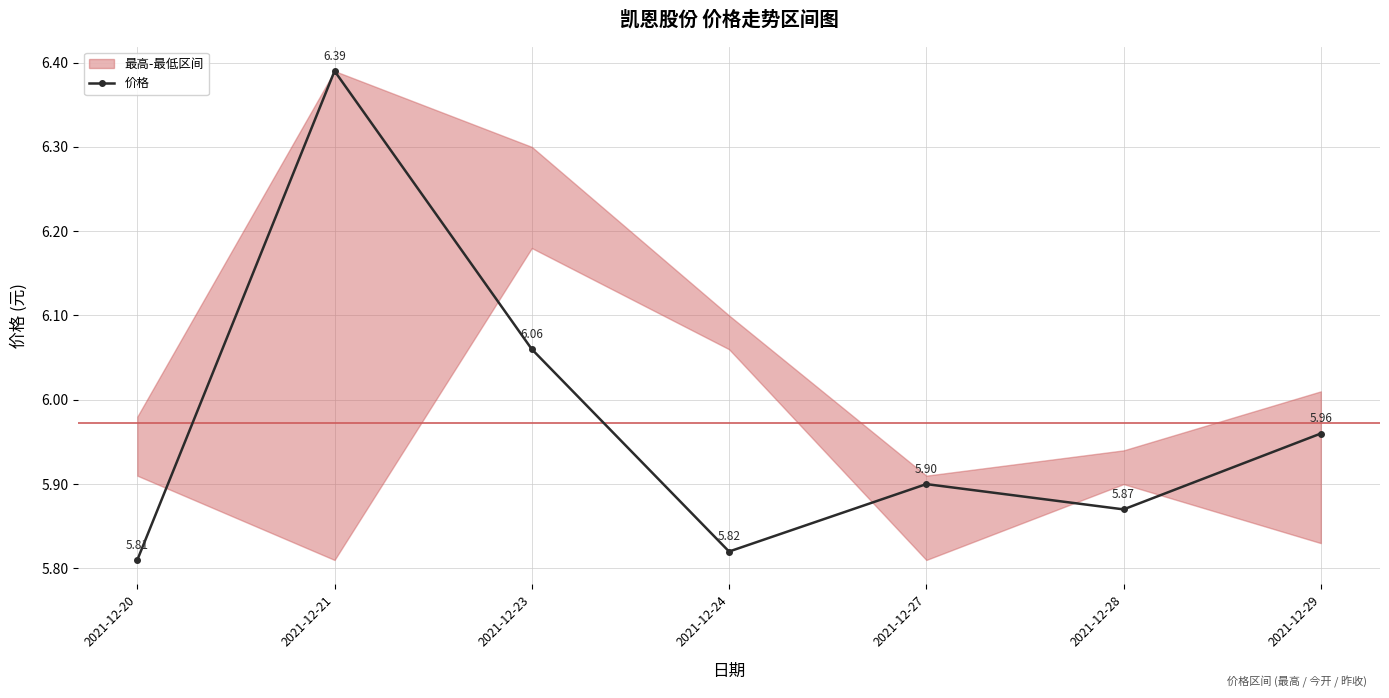

What is the ratio of the value at 2021-12-24 to the value at 2021-12-23?

1.0